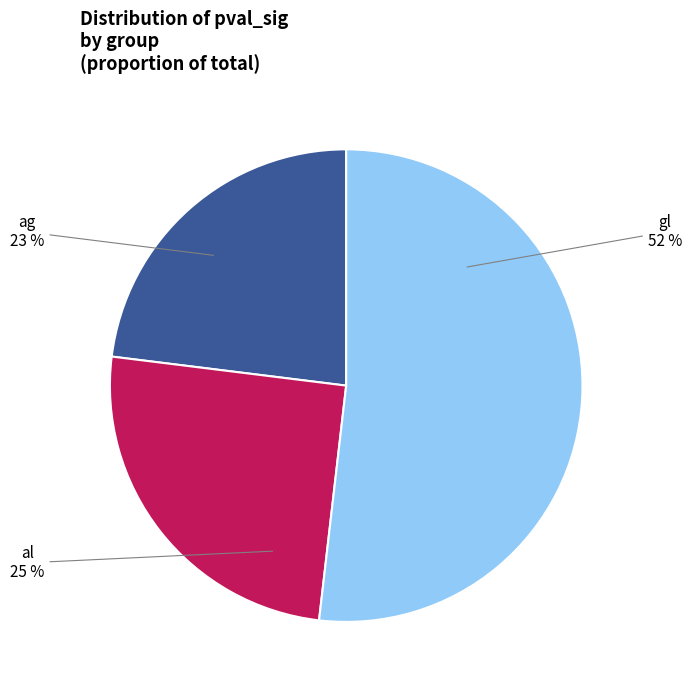

To the nearest percent, what portion does al represent?

25%